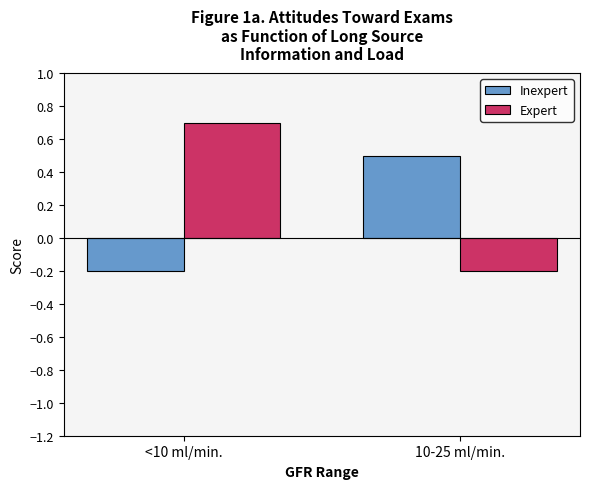

At which category does the chart reach its peak across all series?

<10 ml/min.